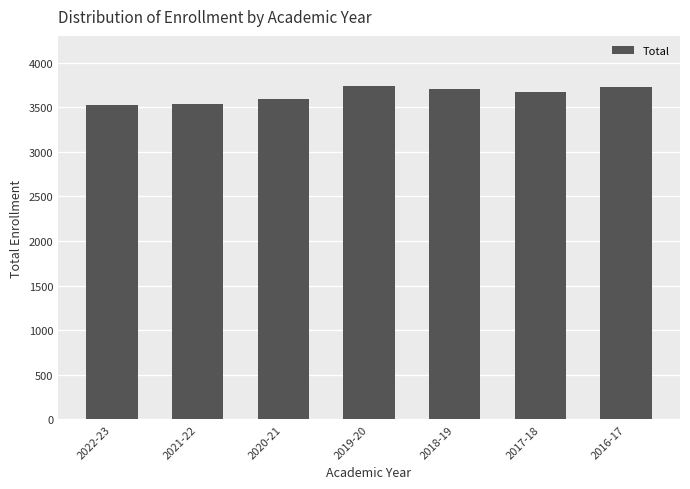

What is the change in value from 2021-22 to 2016-17?

+187